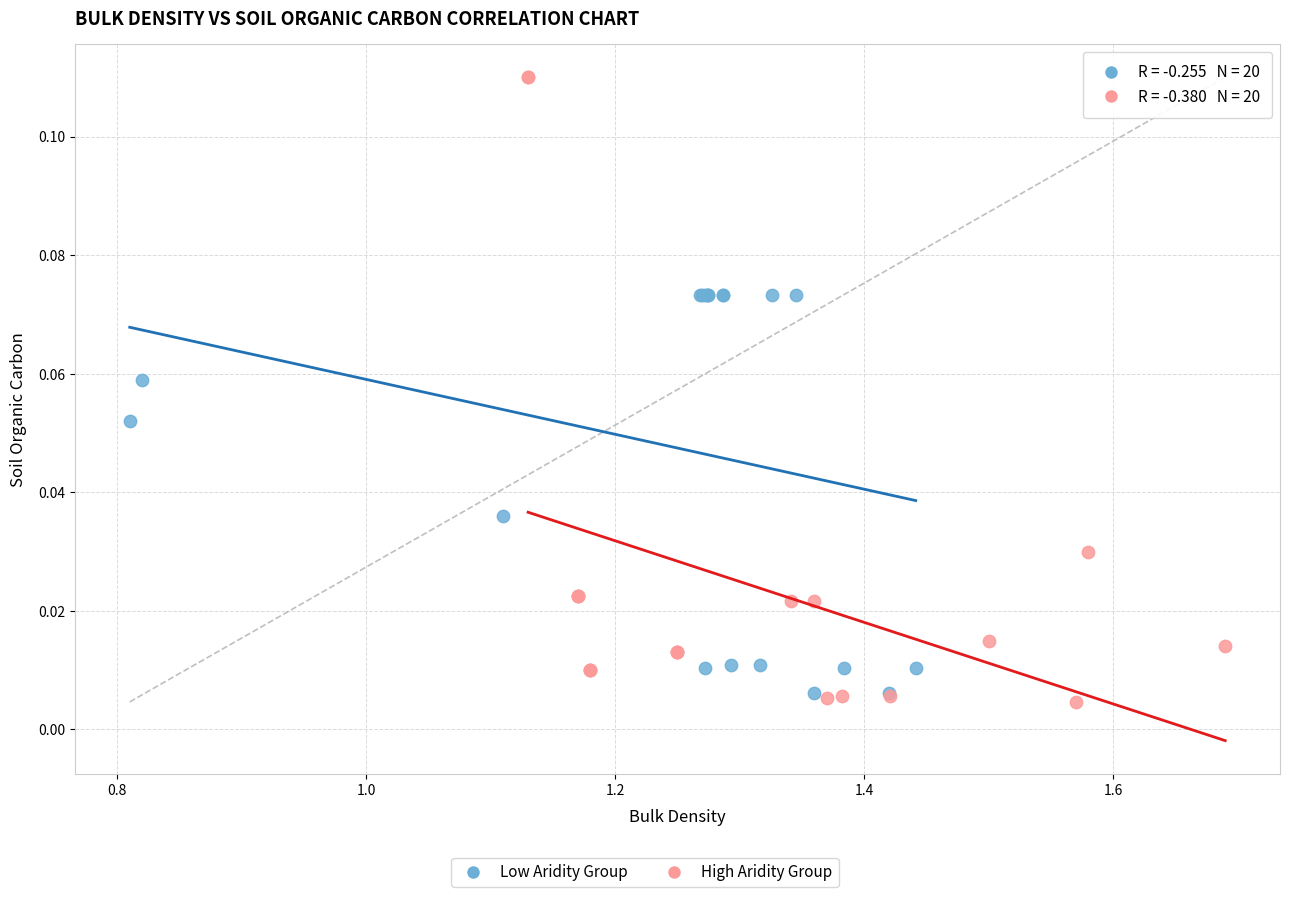

Which series reaches the maximum Y coordinate?

High Aridity Group